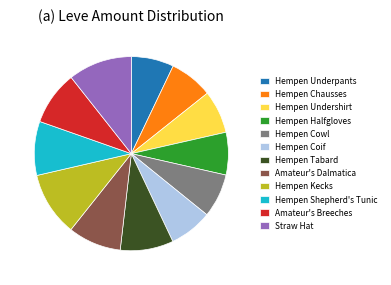

What is the ratio of the value at Hempen Cowl to the value at Hempen Tabard?

0.8